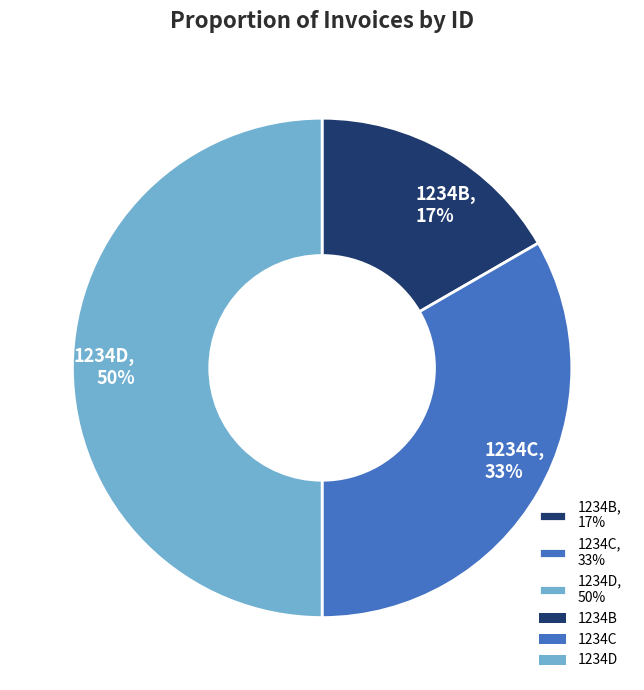

Does 1234C, 33% represent more than half of the total?

No